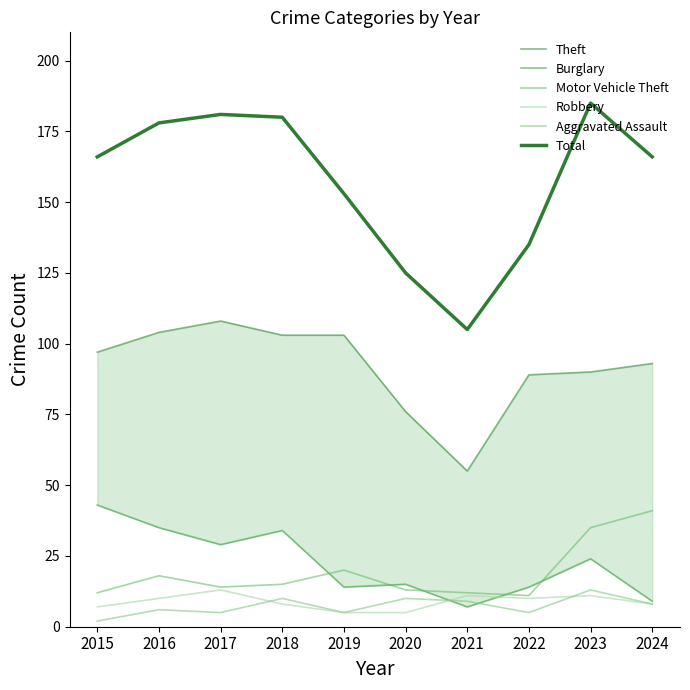

Where does the Aggravated Assault series first go above 8?

2018